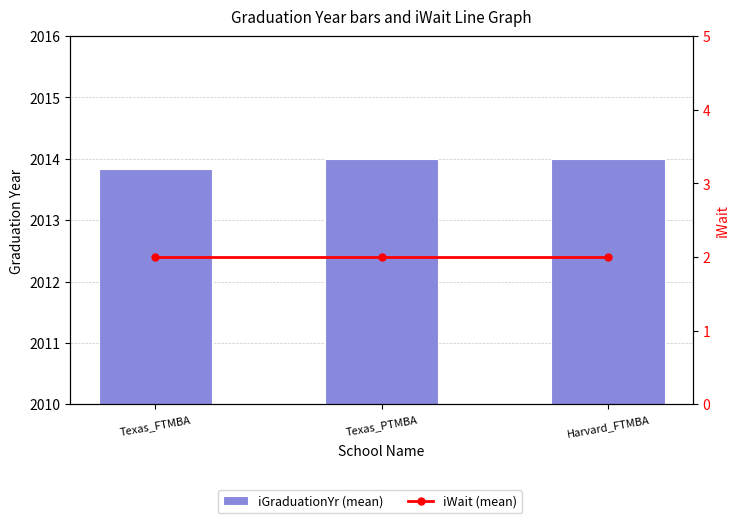

True or false: iGraduationYr (mean) has a value of 1084.8 at Texas_FTMBA.

False